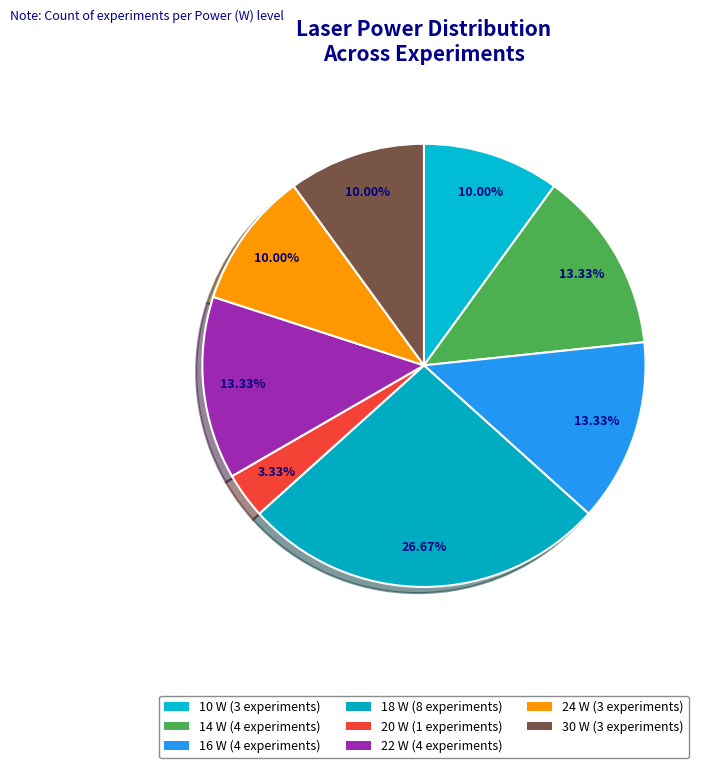

What is the change in value from 16 W to 30 W?

-1